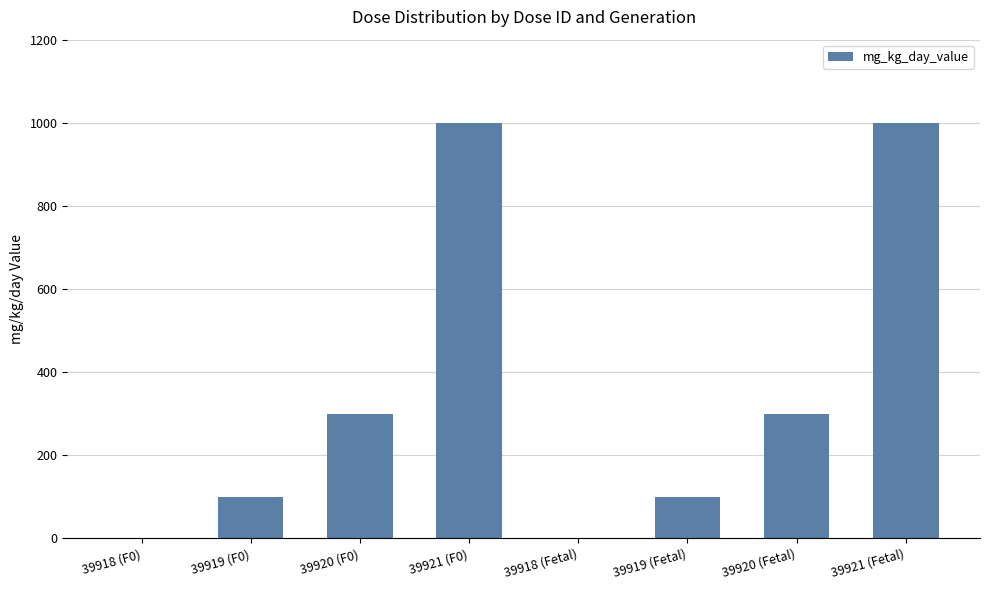

What is the maximum value shown in the chart?

1000